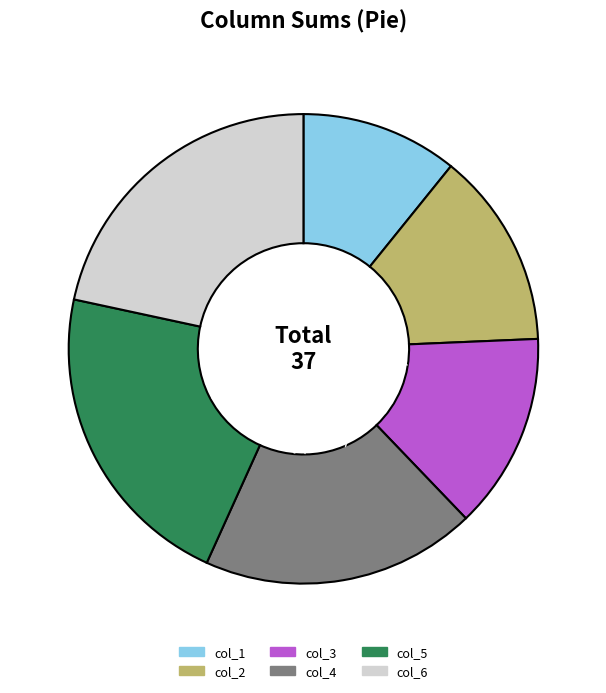

Approximately how many times larger is the value at col_6 compared to col_3?

1.6